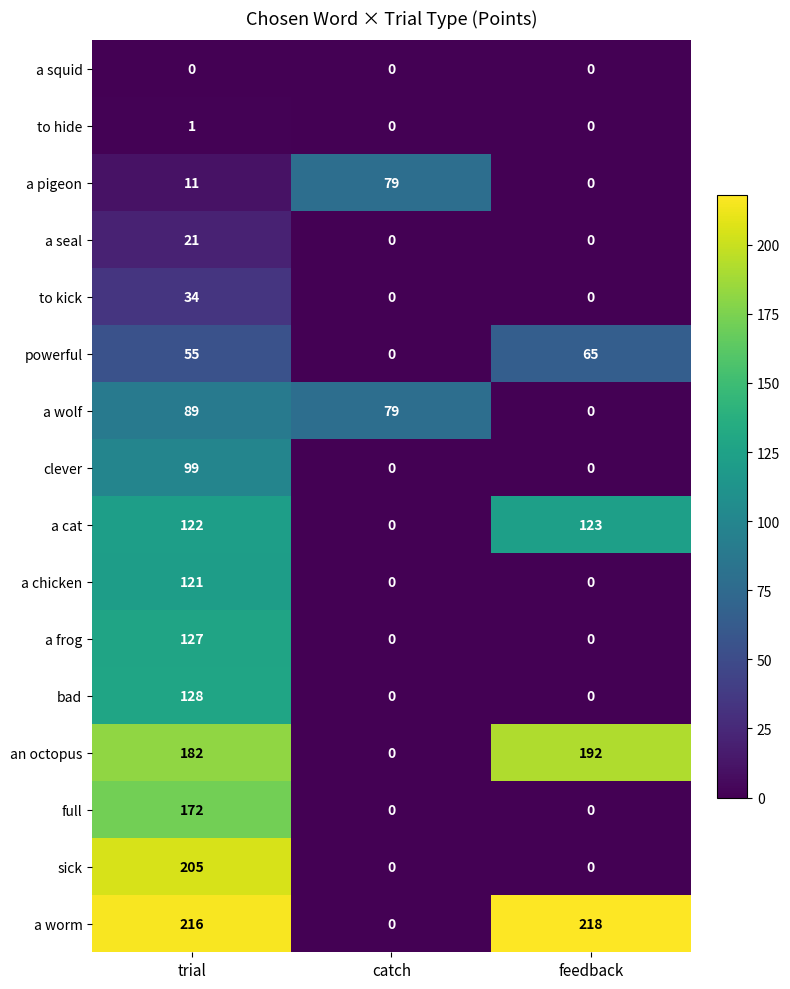

What is the maximum value shown in the chart?

218